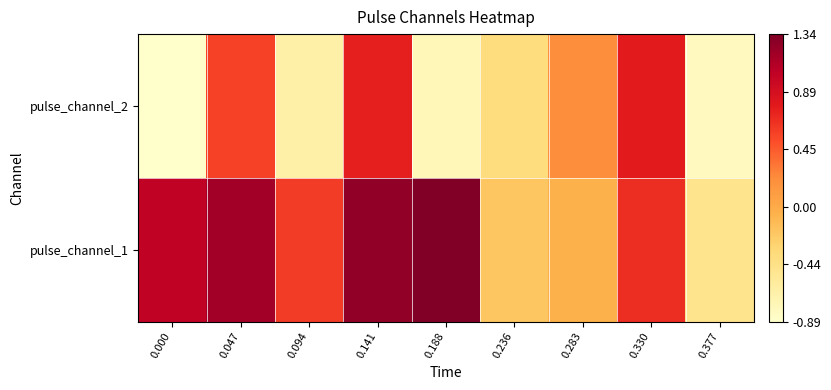

Reading left to right, transcribe all the data shown in this chart.

pulse_channel_1: 0.000=1.0	0.047=1.2	0.094=0.6	0.141=1.3	0.188=1.3	0.236=-0.2	0.283=-0.0	0.330=0.7	0.377=-0.5
pulse_channel_2: 0.000=-0.9	0.047=0.6	0.094=-0.7	0.141=0.7	0.188=-0.8	0.236=-0.4	0.283=0.2	0.330=0.8	0.377=-0.8